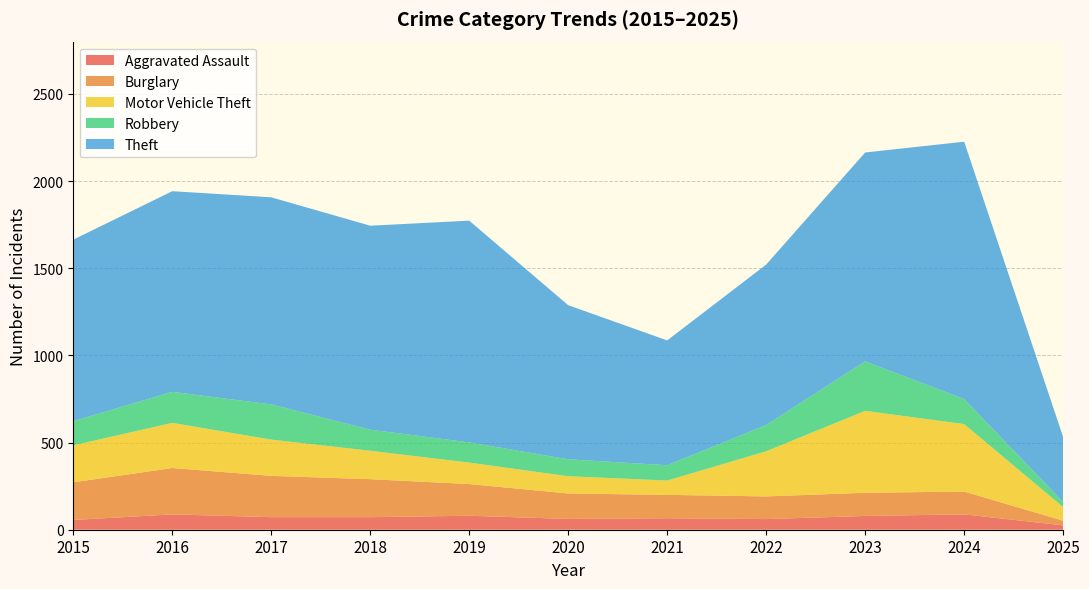

Reading left to right, list all the values displayed in this chart.

Aggravated Assault: 56	88	72	72	80	62	66	61	79	88	25
Burglary: 216	266	237	218	182	146	134	130	133	131	27
Motor Vehicle Theft: 212	259	208	163	123	99	82	259	470	387	78
Robbery: 139	178	202	121	116	97	88	151	284	144	29
Theft: 1041	1151	1188	1170	1272	884	716	920	1198	1476	373